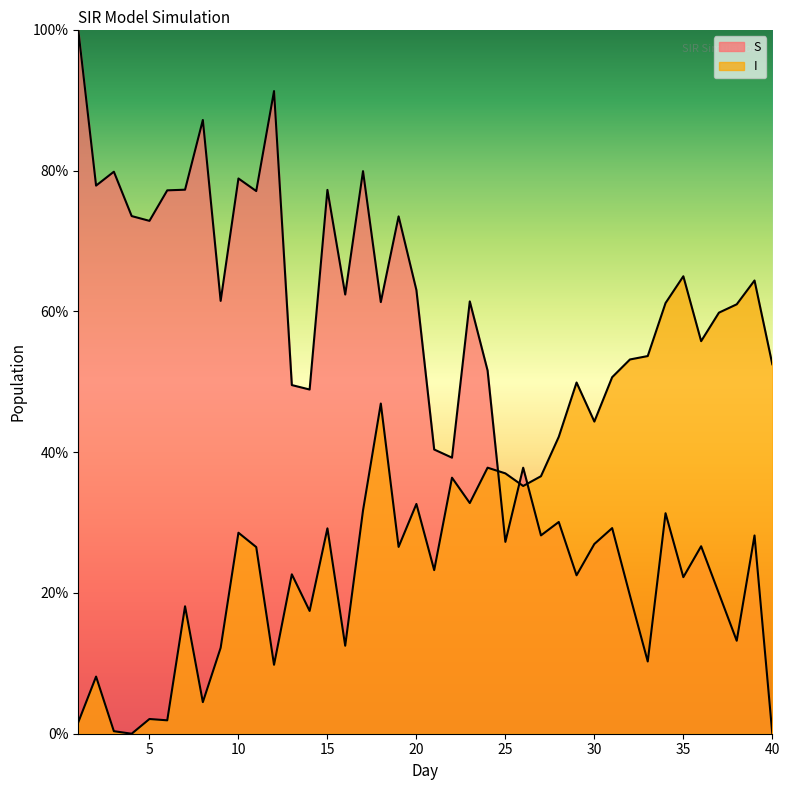

Which series has the largest range (max minus min)?

S